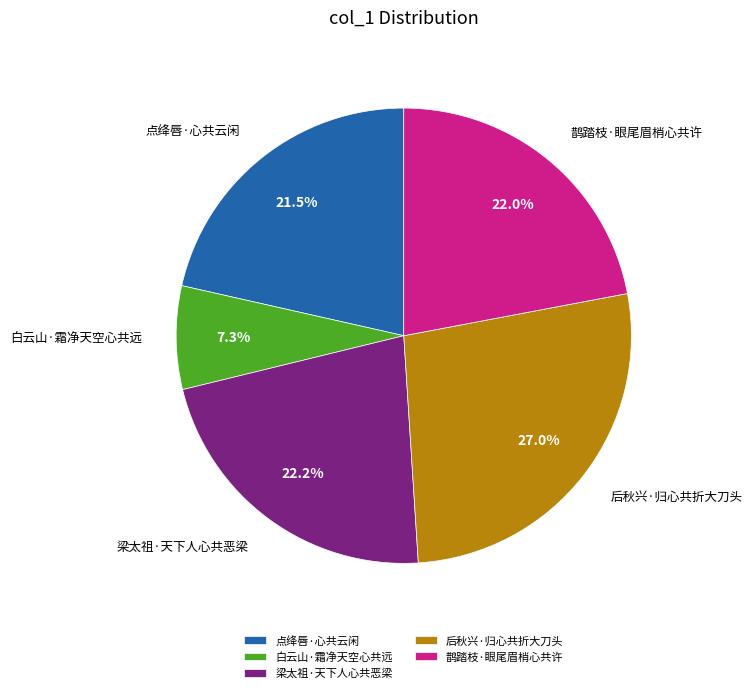

Is there a majority slice in this chart?

No